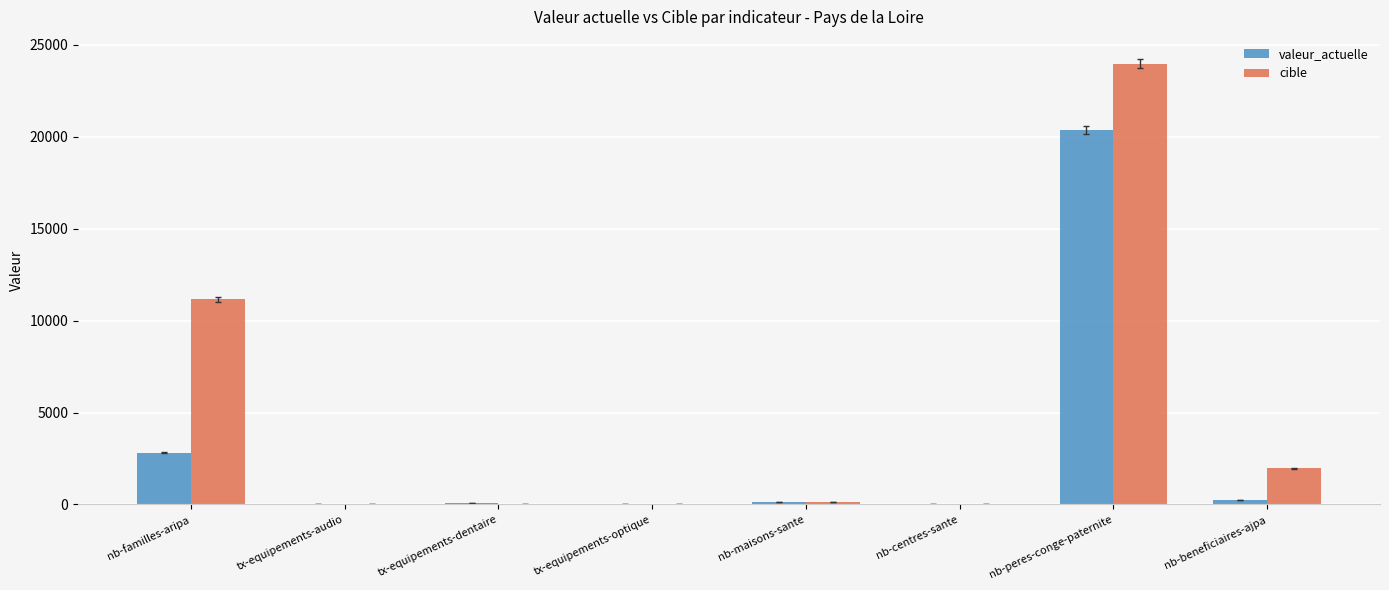

Which series has the largest total across all categories?

cible